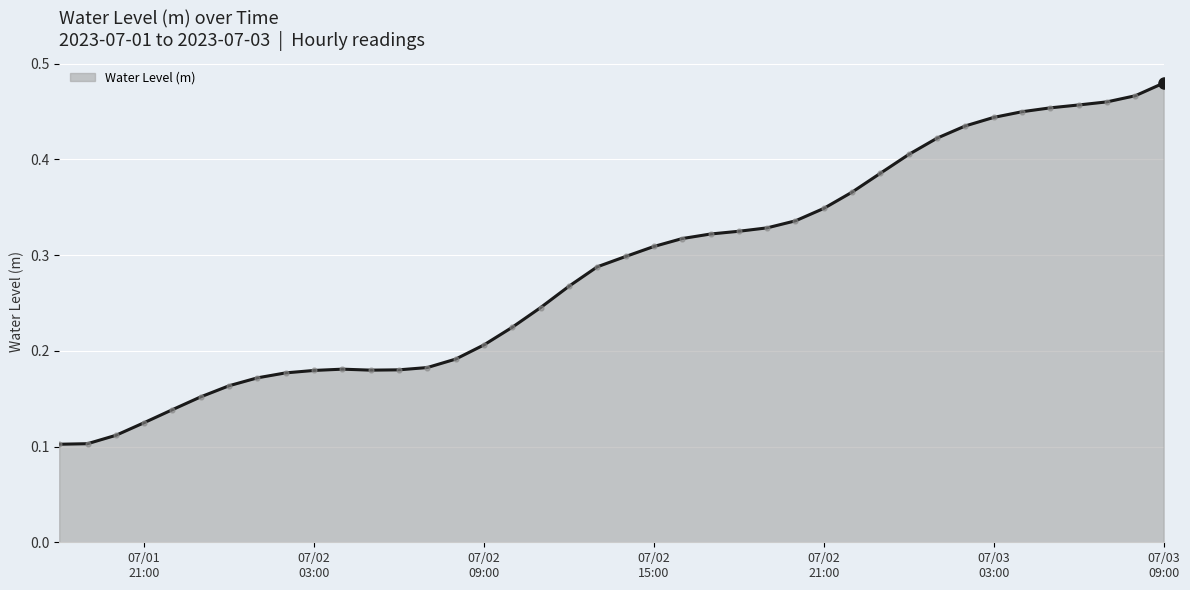

Does the chart have visible grid lines?

Yes